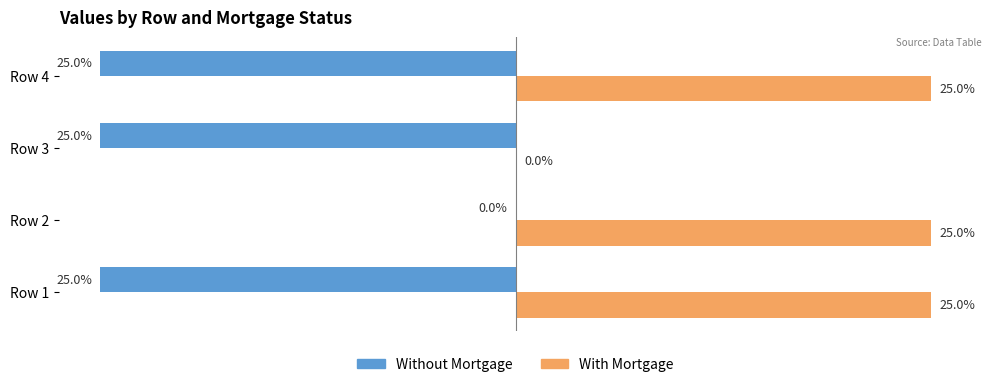

What are all the series names shown in the legend?

Without Mortgage, With Mortgage